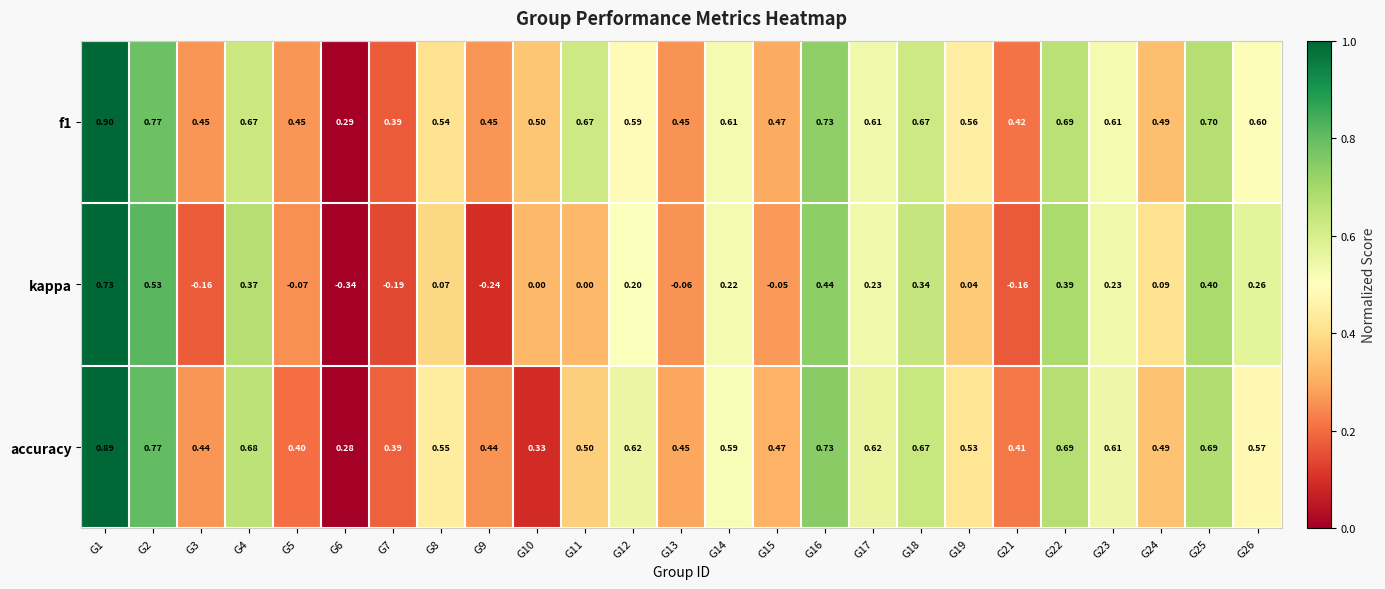

Is the value of accuracy at G22 greater than the value of f1 at G17?

Yes